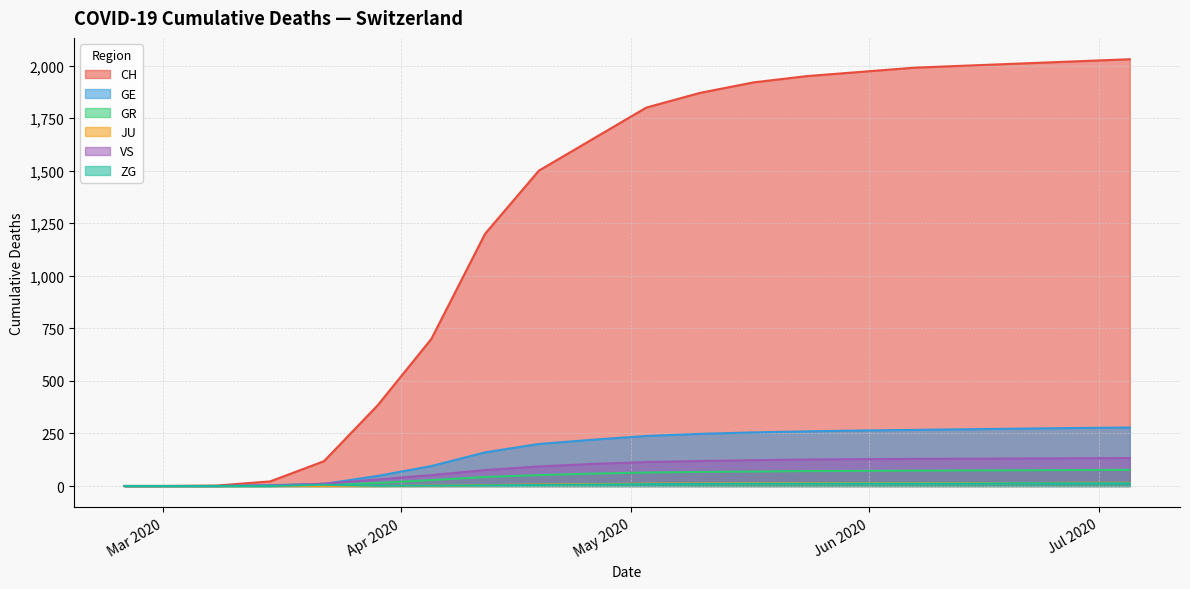

What is the sum of all JU values?

157